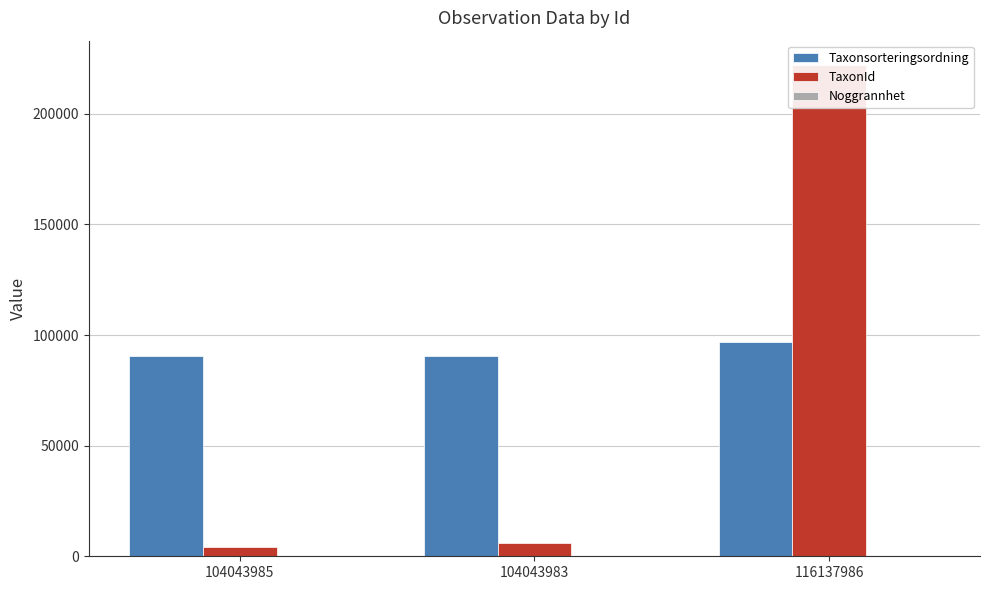

Which has a higher value, 104043983 or 116137986?

116137986